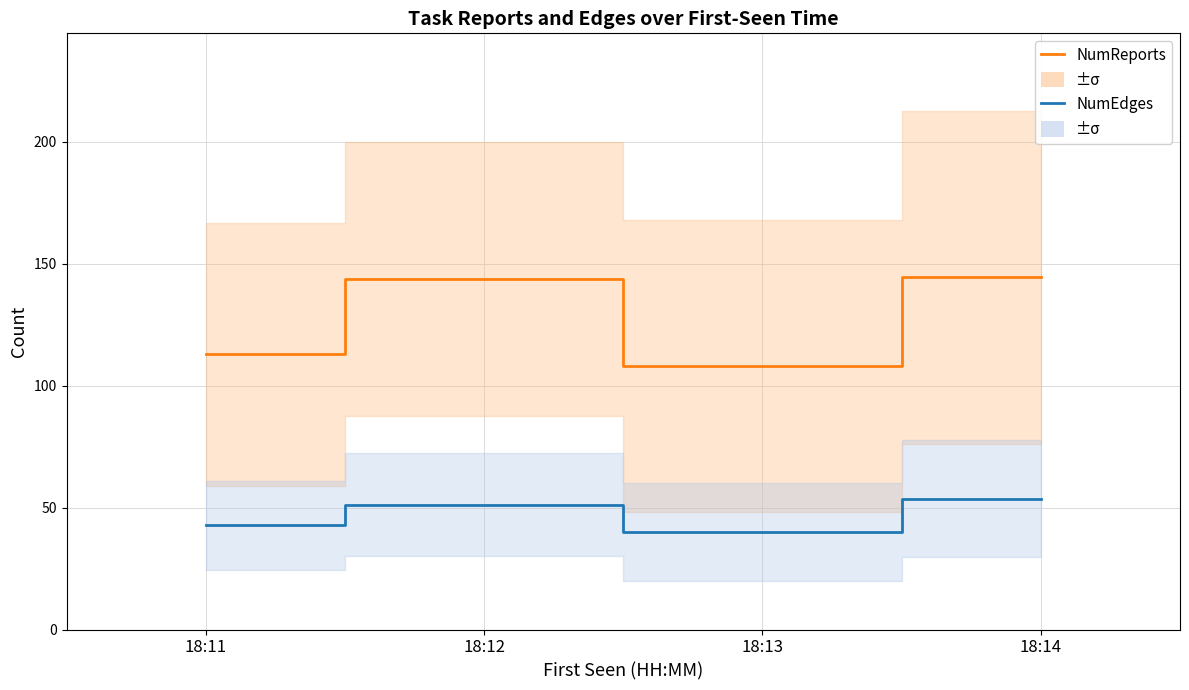

Reading left to right, list all the values displayed in this chart.

NumReports: 18:11=112.8	18:12=143.8	18:13=108.1	18:14=144.3
NumEdges: 18:11=42.7	18:12=51.2	18:13=40.1	18:14=53.7